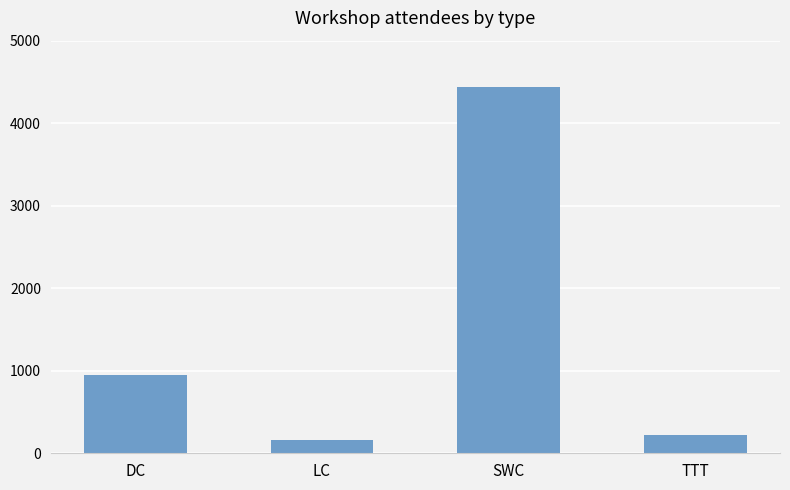

Are the bars horizontal?

No